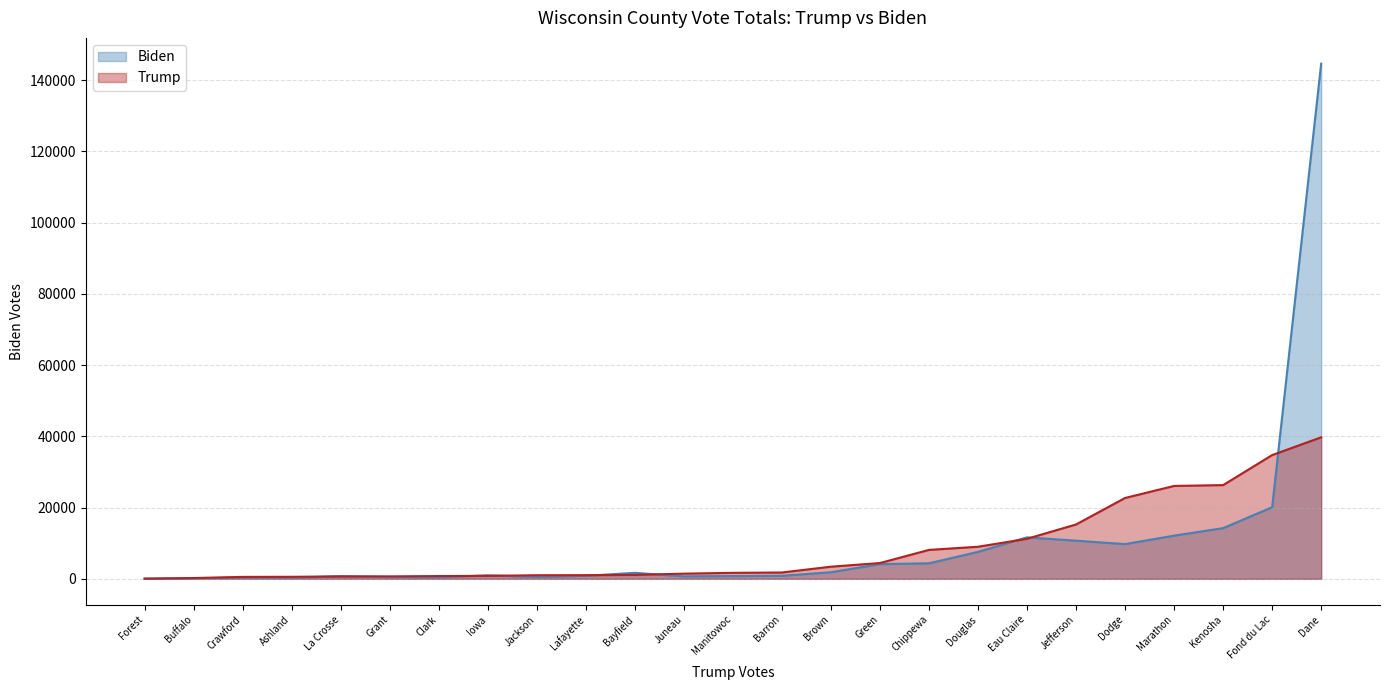

Which series has the largest range (max minus min)?

Biden